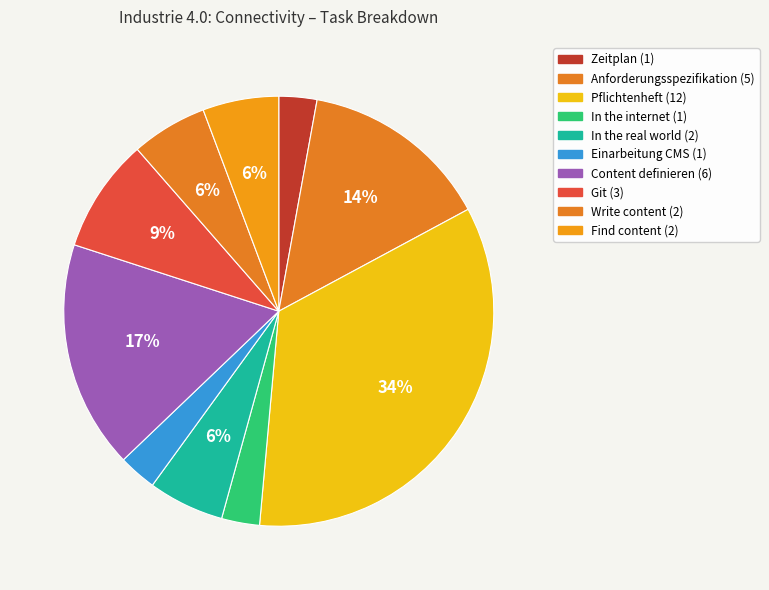

Is In the internet the majority of the pie?

No